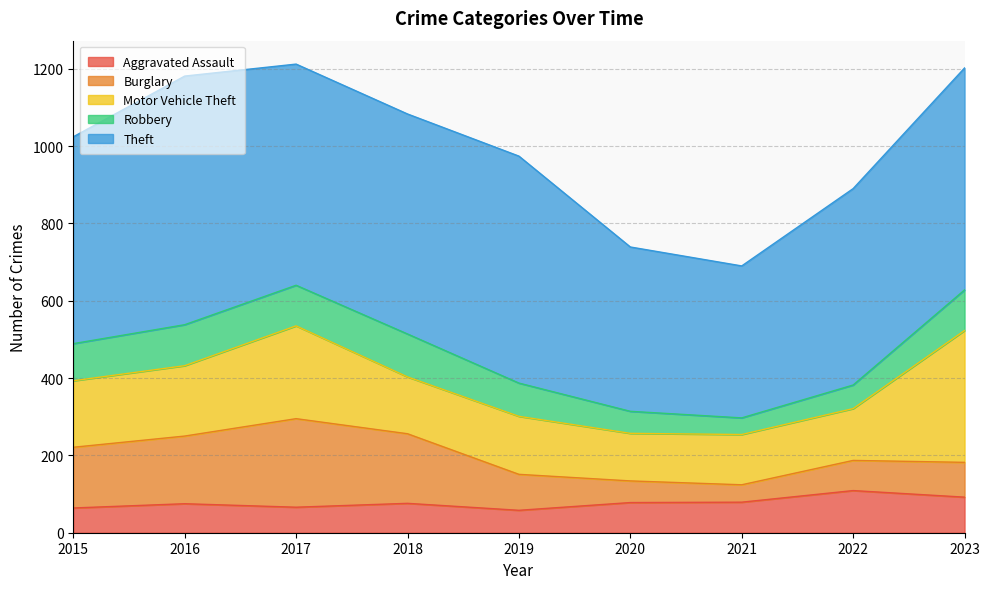

What is the sum of the Burglary values at 2019 and 2023?

183